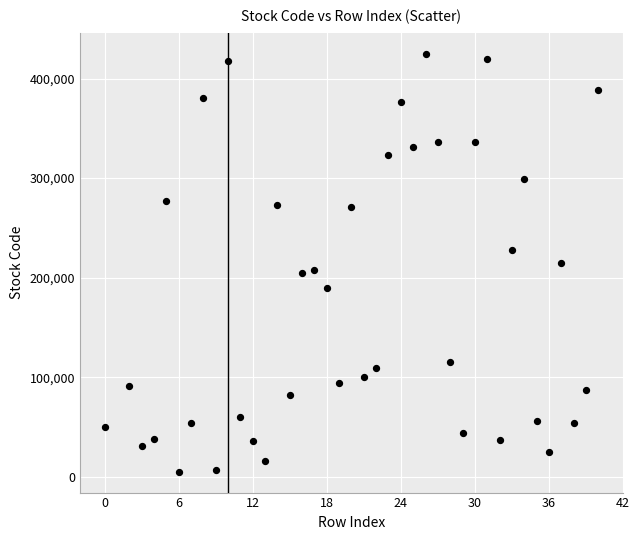

What is the range of Y values (max minus min)?

419880